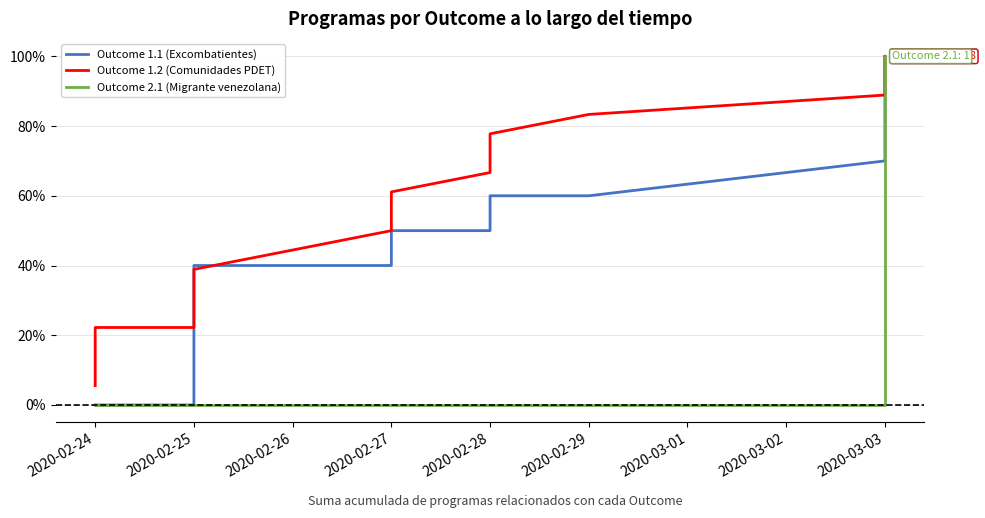

Is this an area chart (filled region under the line)?

No